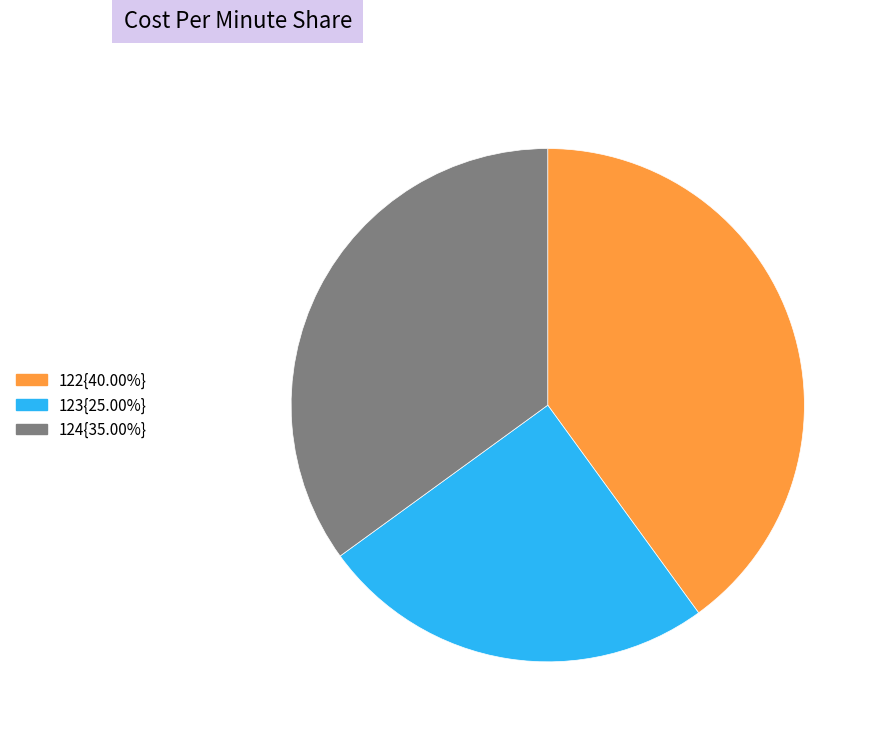

Does 123{25.00%} account for over 50% of the chart?

No